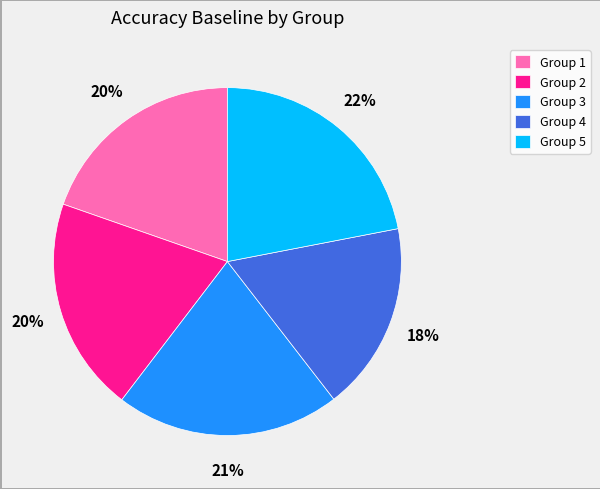

Is Group 2 the majority of the pie?

No